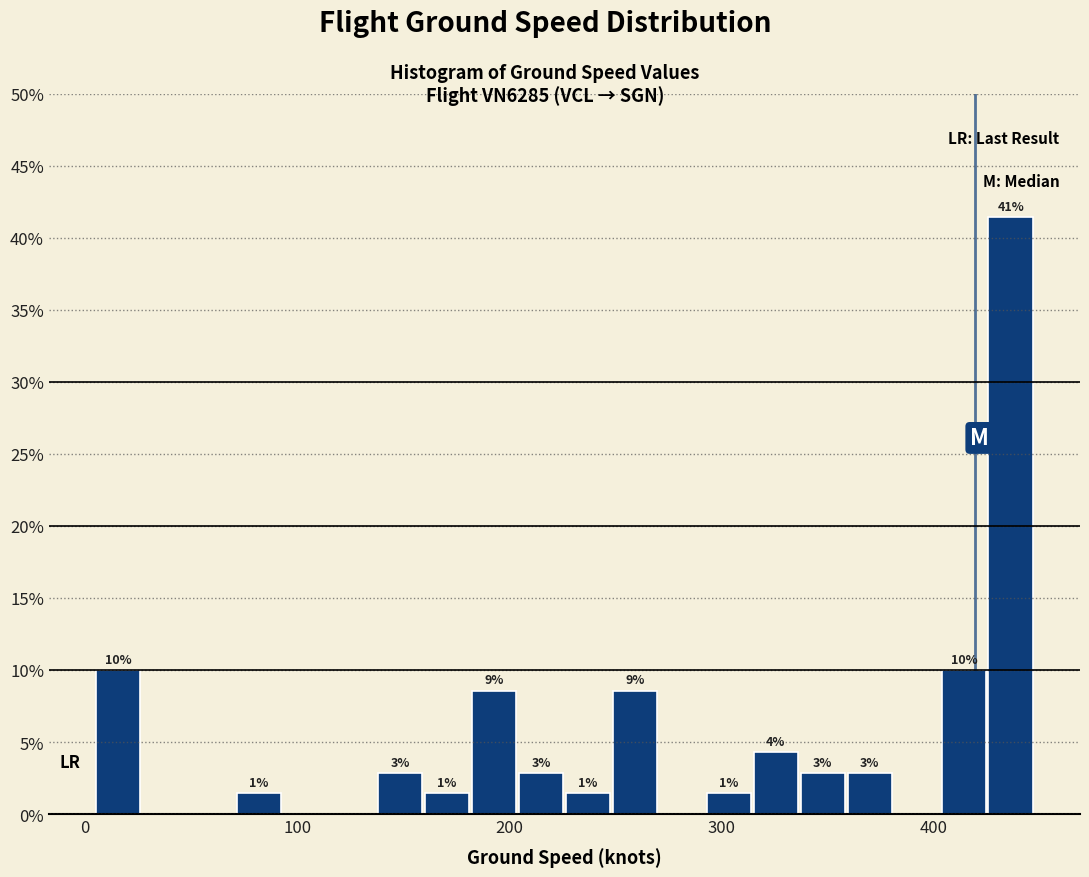

Read against the x-axis, roughly where is the centre of the tallest bar?

440